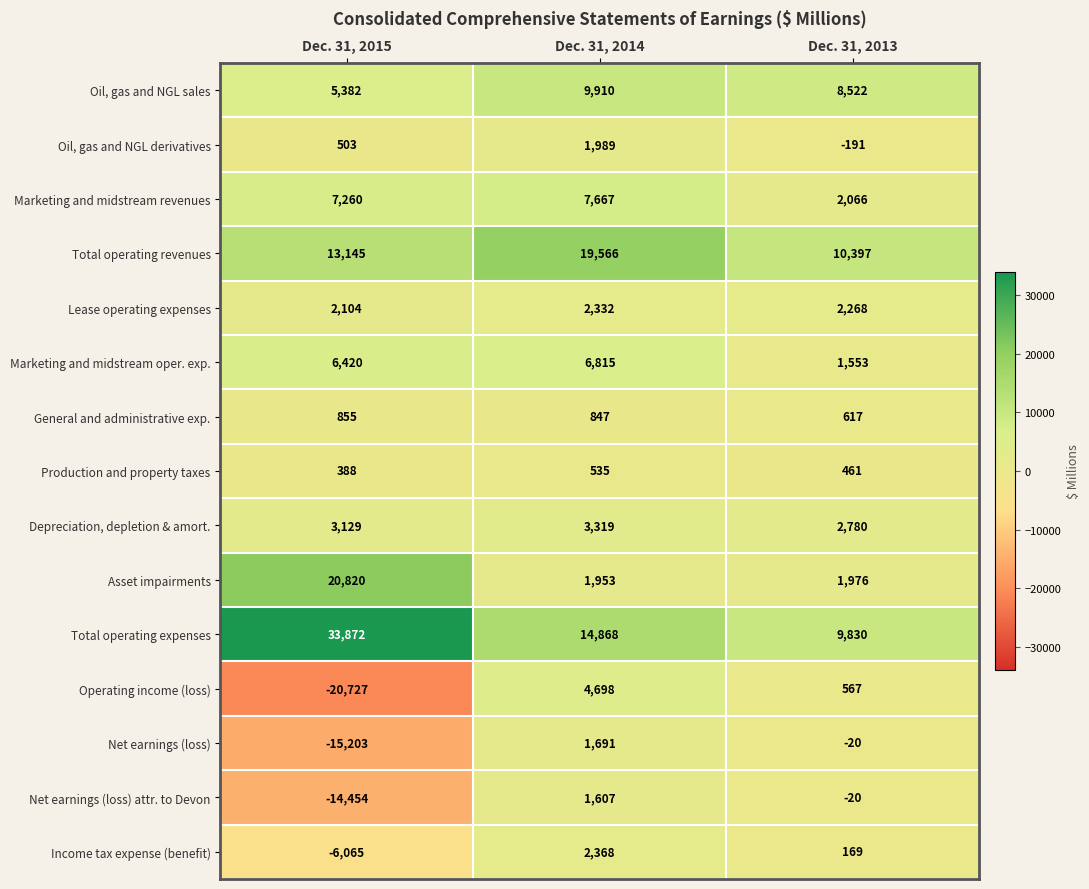

Rank the series by their maximum value, from highest to lowest.

Total operating expenses, Asset impairments, Total operating revenues, Oil, gas and NGL sales, Marketing and midstream revenues, Marketing and midstream oper. exp., Operating income (loss), Depreciation, depletion & amort., Income tax expense (benefit), Lease operating expenses, Oil, gas and NGL derivatives, Net earnings (loss), Net earnings (loss) attr. to Devon, General and administrative exp., Production and property taxes